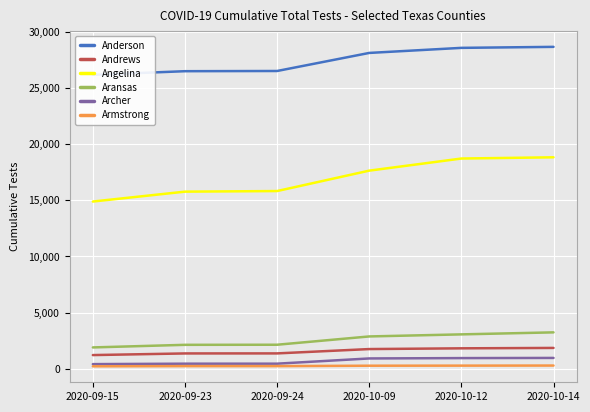

At which category is the sum across all series the highest?

2020-10-14